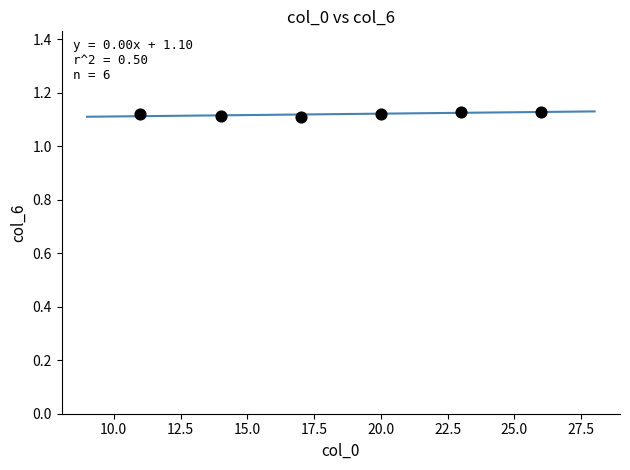

What is the average X value?

18.5